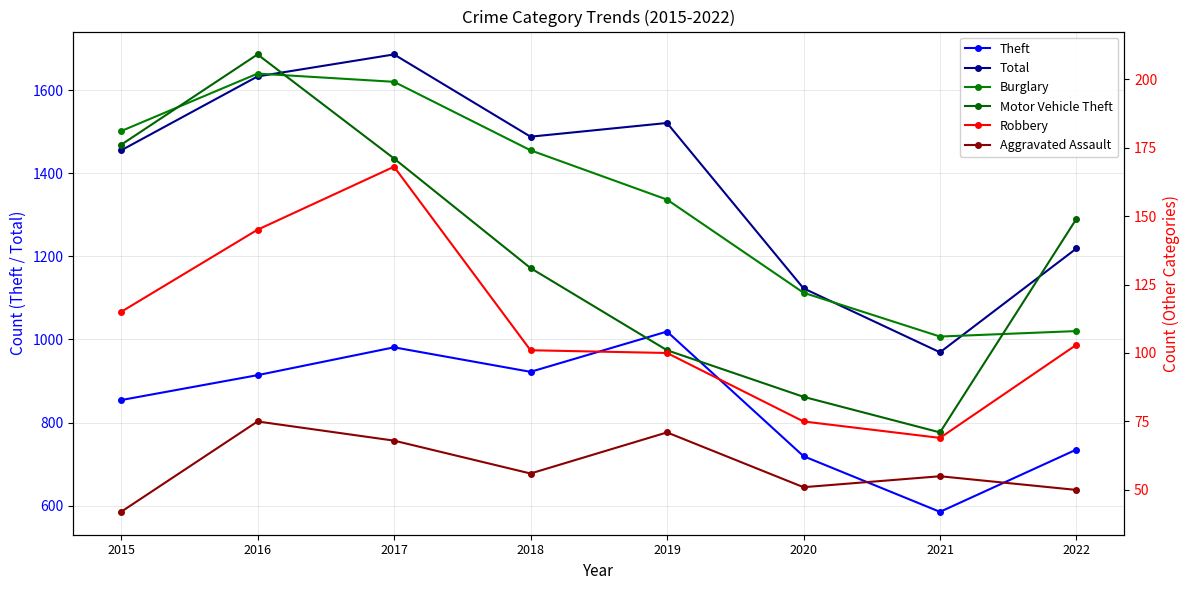

Rank the series at 2022 from highest to lowest value.

Total, Theft, Motor Vehicle Theft, Burglary, Robbery, Aggravated Assault